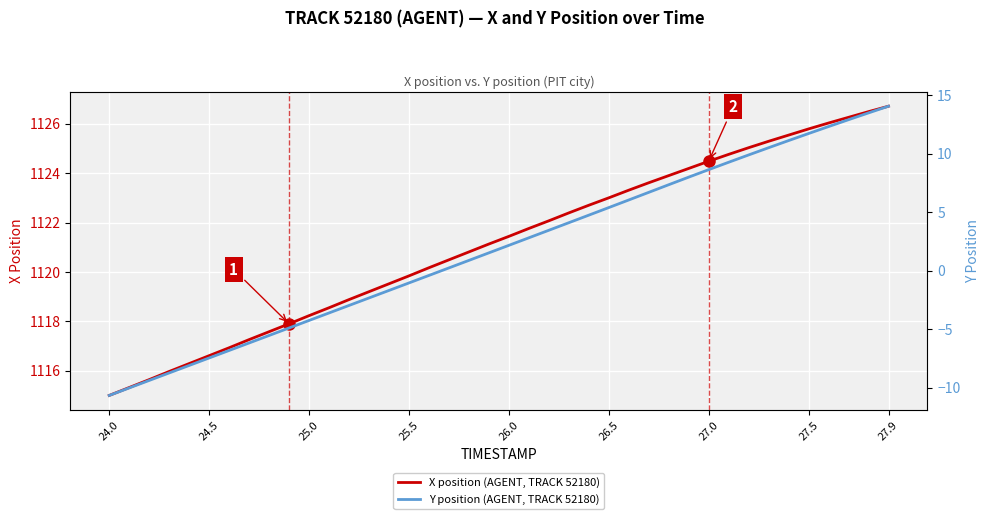

What is the maximum value for X position (AGENT, TRACK 52180)?

1126.7